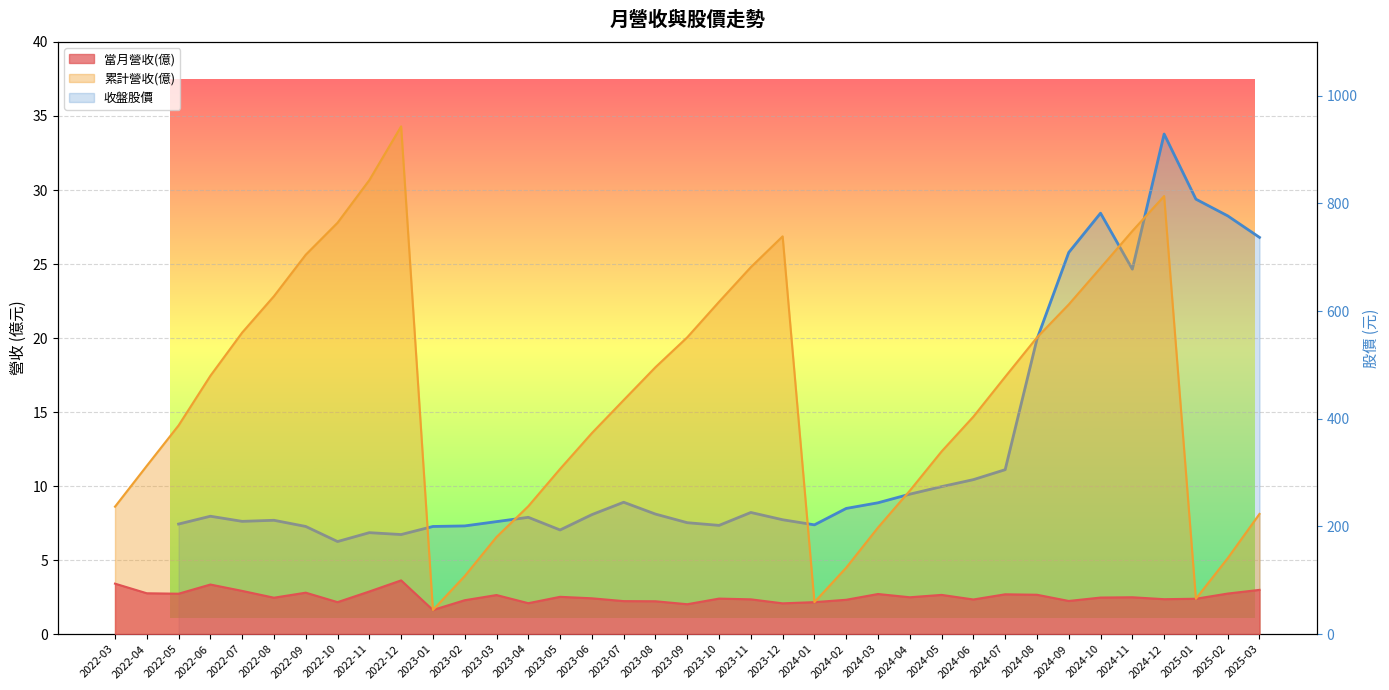

How many interior local peaks (higher than both neighbors) does the data have?

8